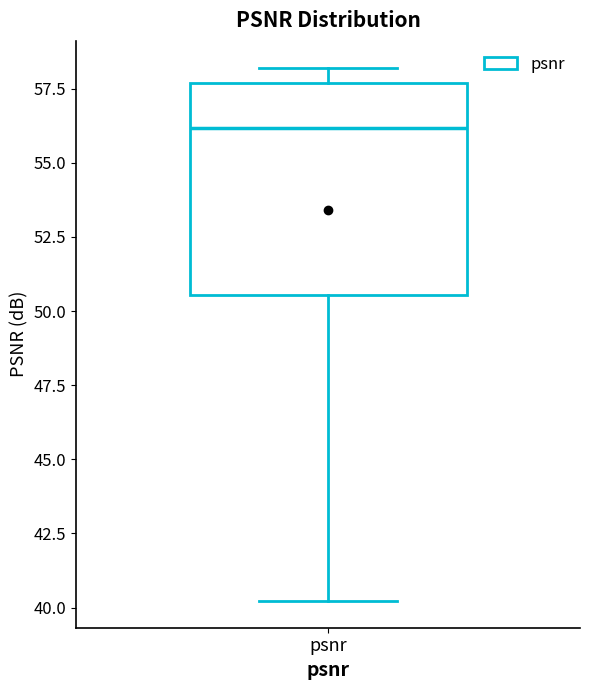

Where does the lower whisker of the box for psnr end on the y-axis? The values are not printed on the chart, so give them approximately, as read against the axis.

40.0